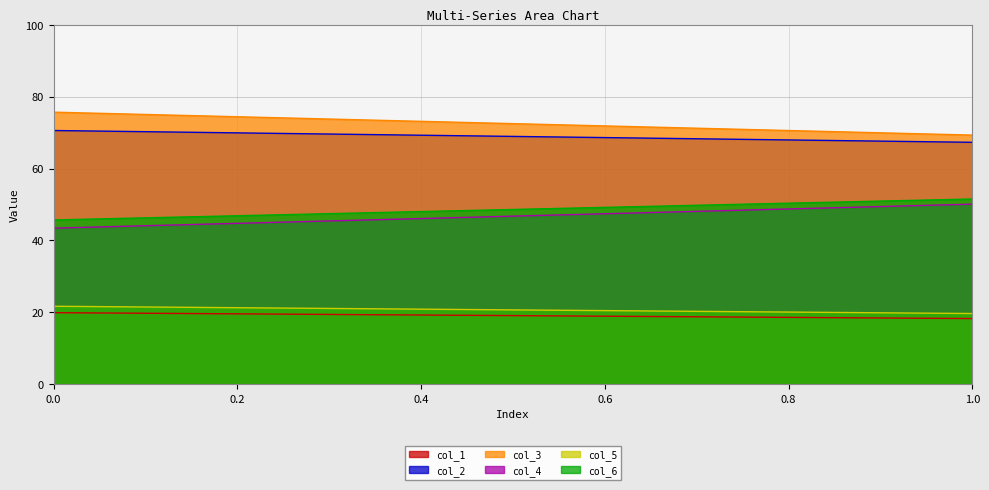

Which series has the largest total across all categories?

col_3